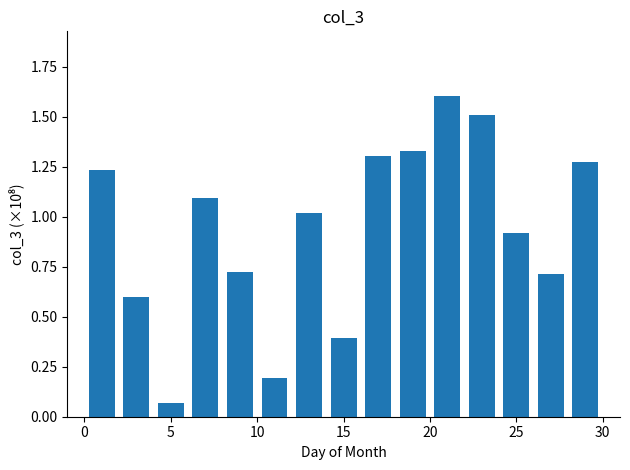

What is the greatest value displayed?

1.6